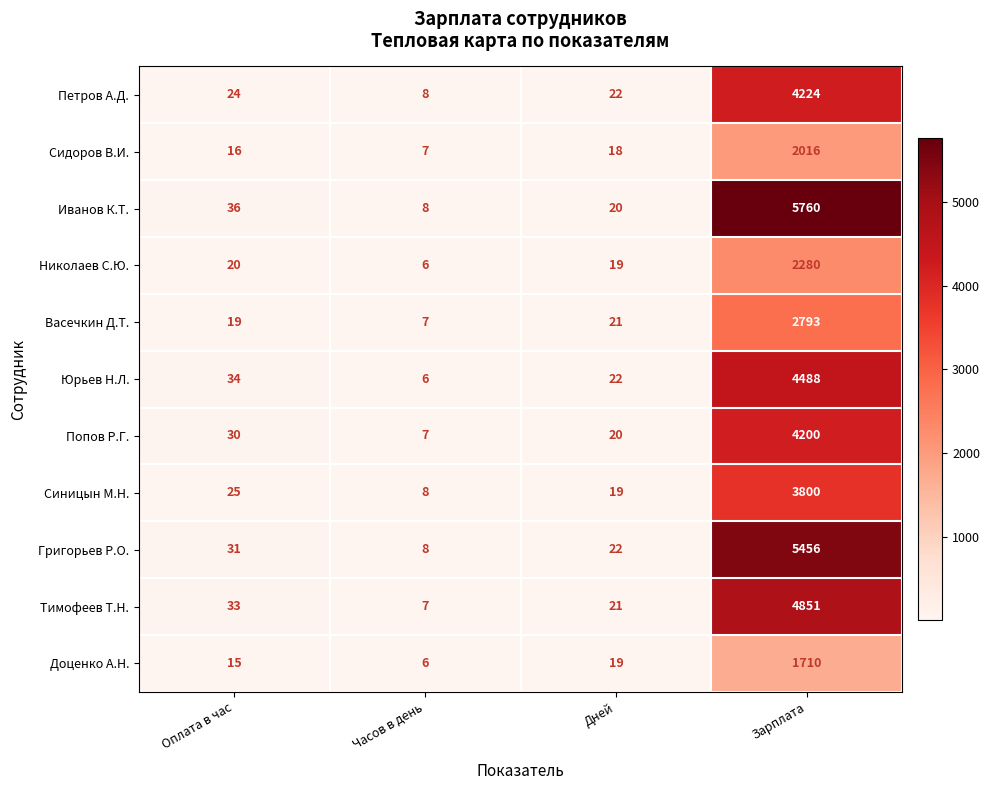

What is the difference between the highest and lowest values at Часов в день?

2